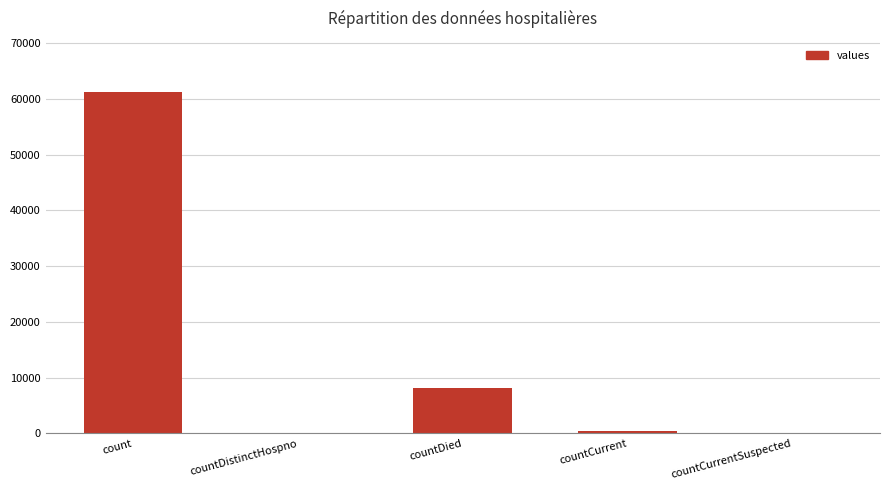

What is the change in value from count to countDied?

-53174